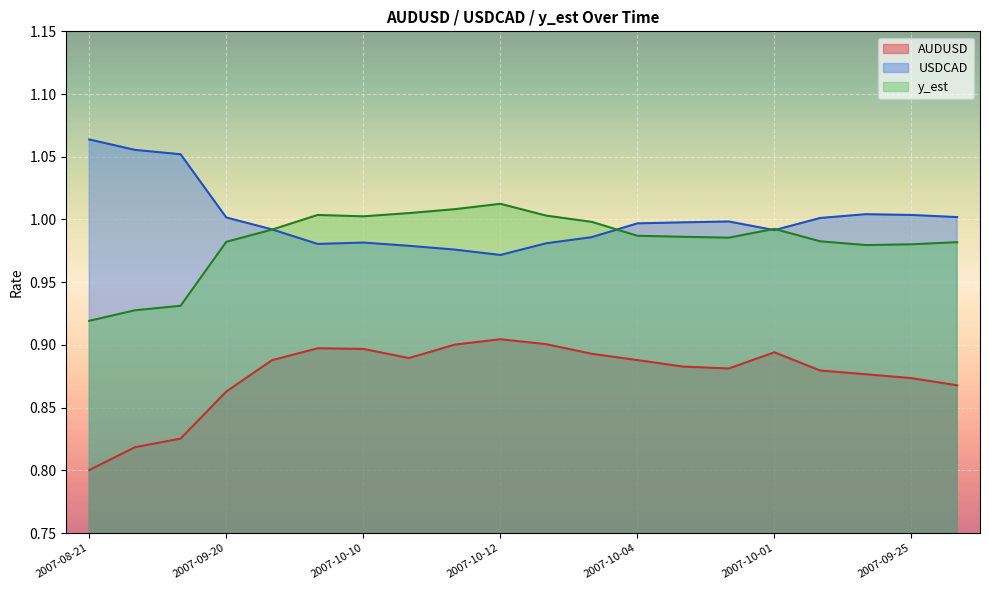

The value of USDCAD at 2007-08-21 is 1.6. True or false?

False